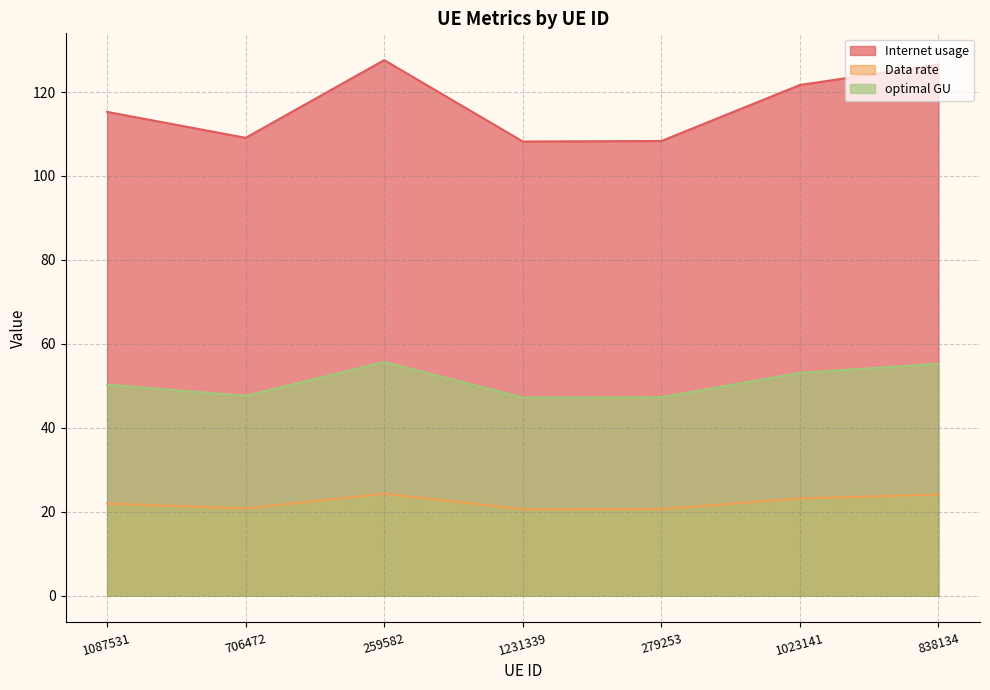

Which series has the largest range (max minus min)?

Internet usage